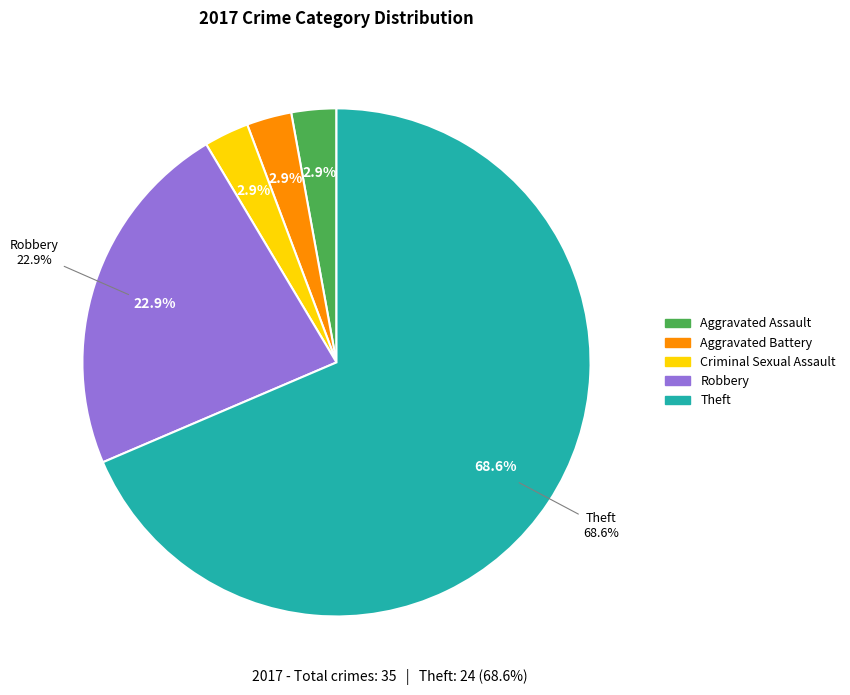

What is the largest slice in the pie chart?

Theft